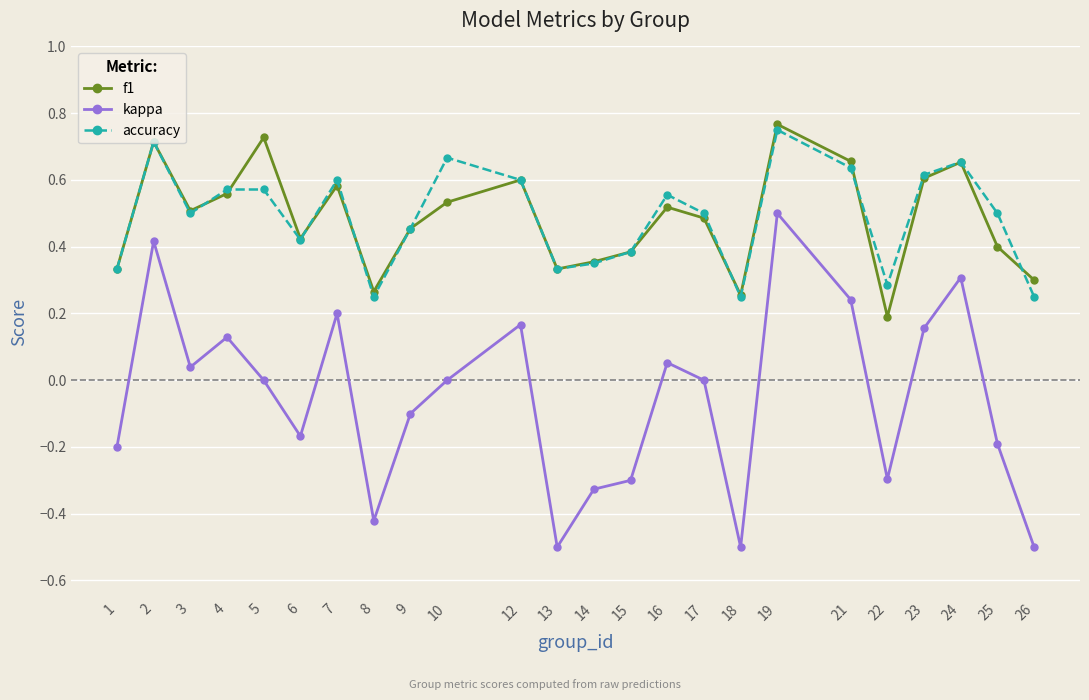

Where is the first local maximum for accuracy?

2